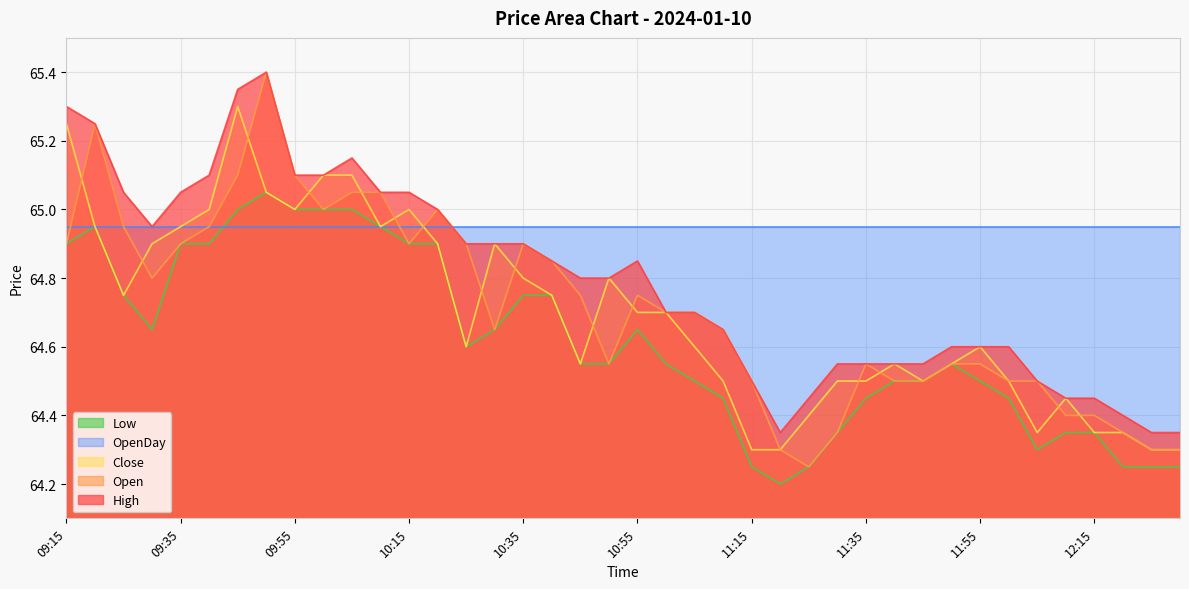

True or false: Open has a value of 108.3 at 09:15.

False